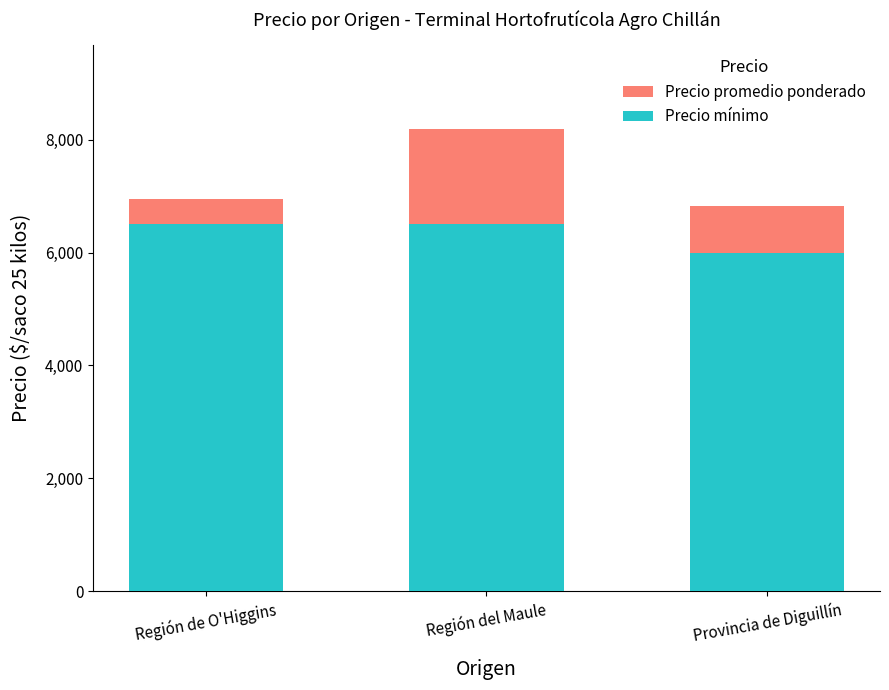

What is the difference between the Precio promedio ponderado values at Región de O'Higgins and Provincia de Diguillín?

133